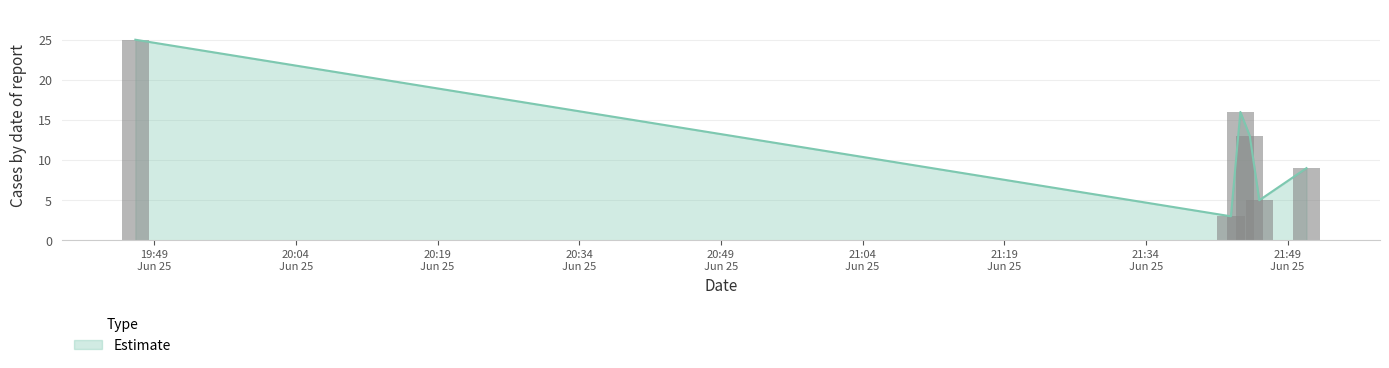

What is the smallest value displayed?

3